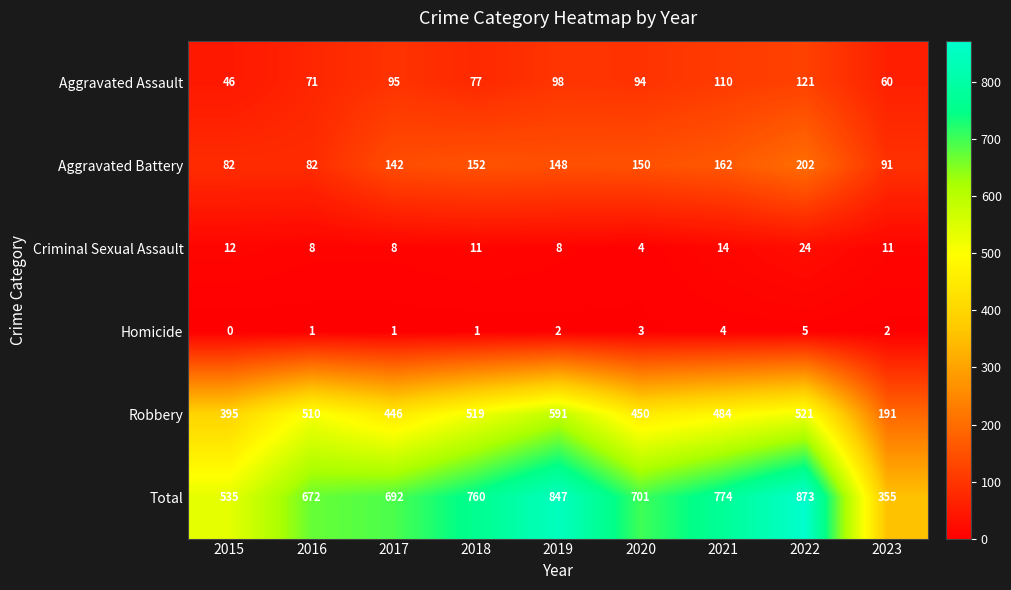

The Aggravated Assault series shows 94 at 2020. True or false?

True